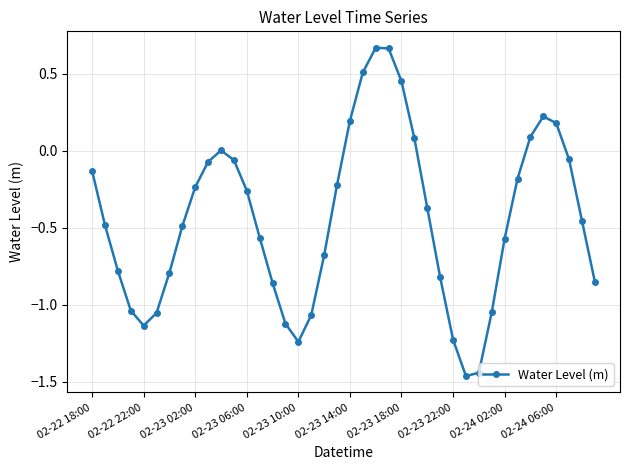

True or false: there are more than 1 points higher than both neighbors.

True